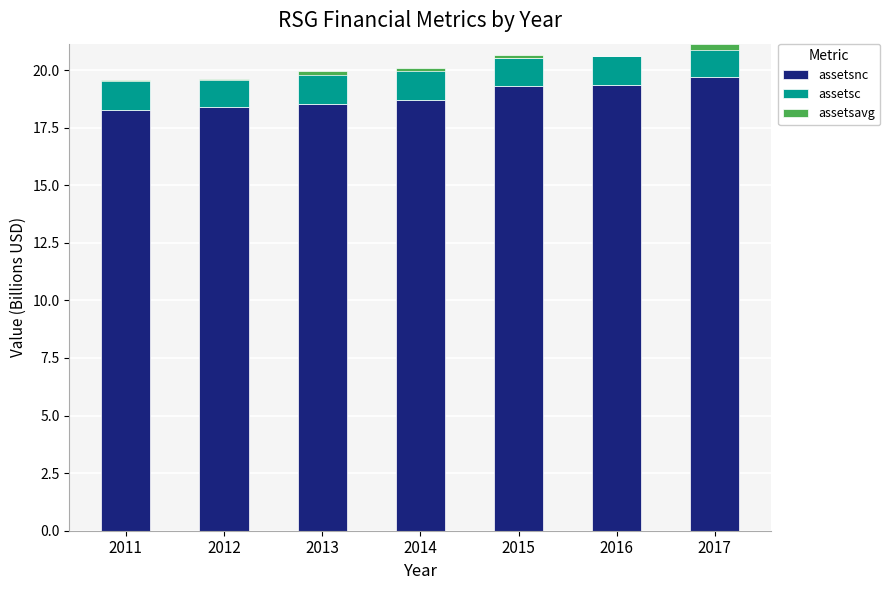

What is the average value of the assetsnc series?

18.9